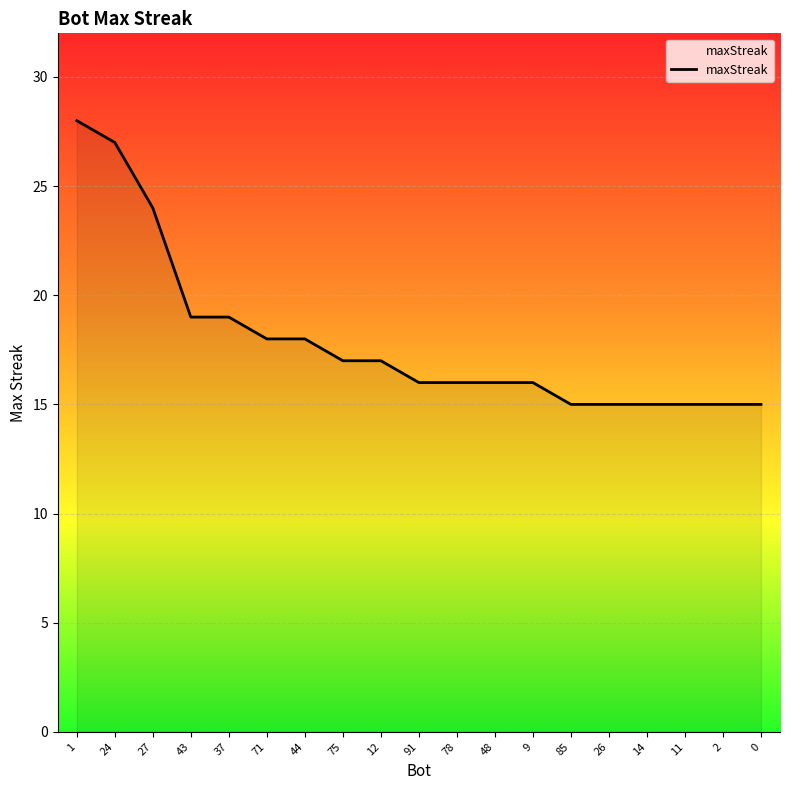

Reading right to left, what are all the values shown in this chart?

0=15	2=15	11=15	14=15	26=15	85=15	9=16	48=16	78=16	91=16	12=17	75=17	44=18	71=18	37=19	43=19	27=24	24=27	1=28